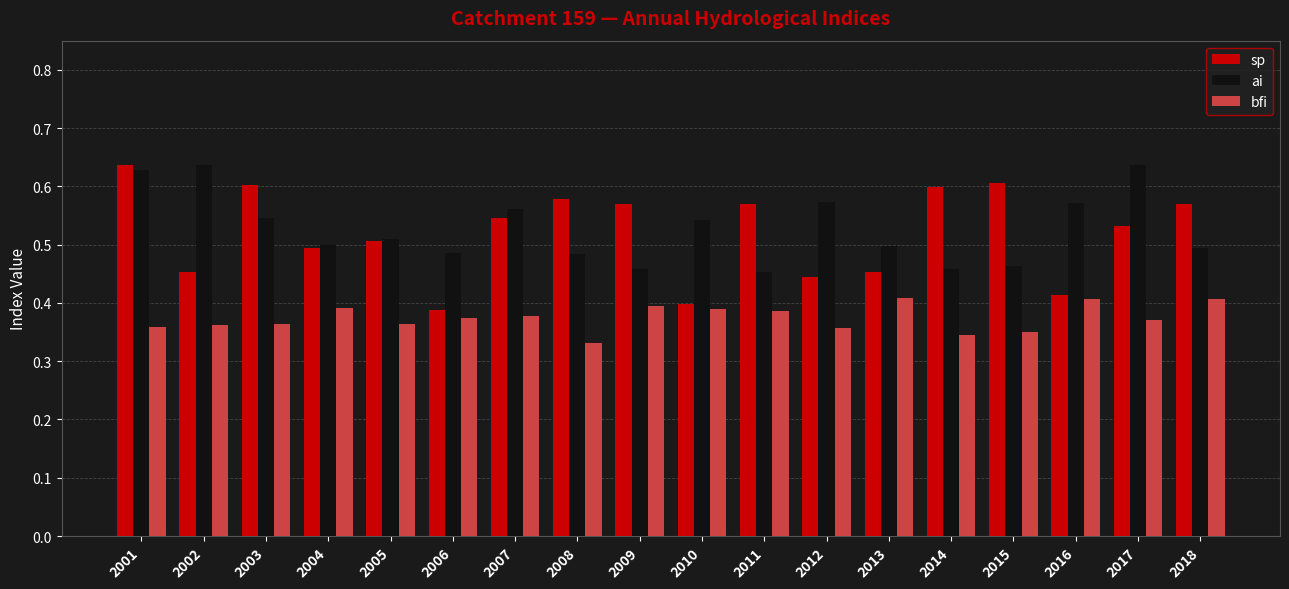

Is it true that ai equals 0.3 at 2007?

False